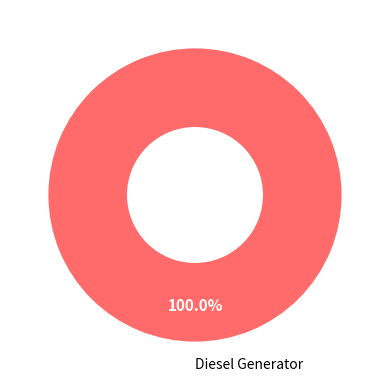

Rank the categories by value from lowest to highest.

Diesel Generator